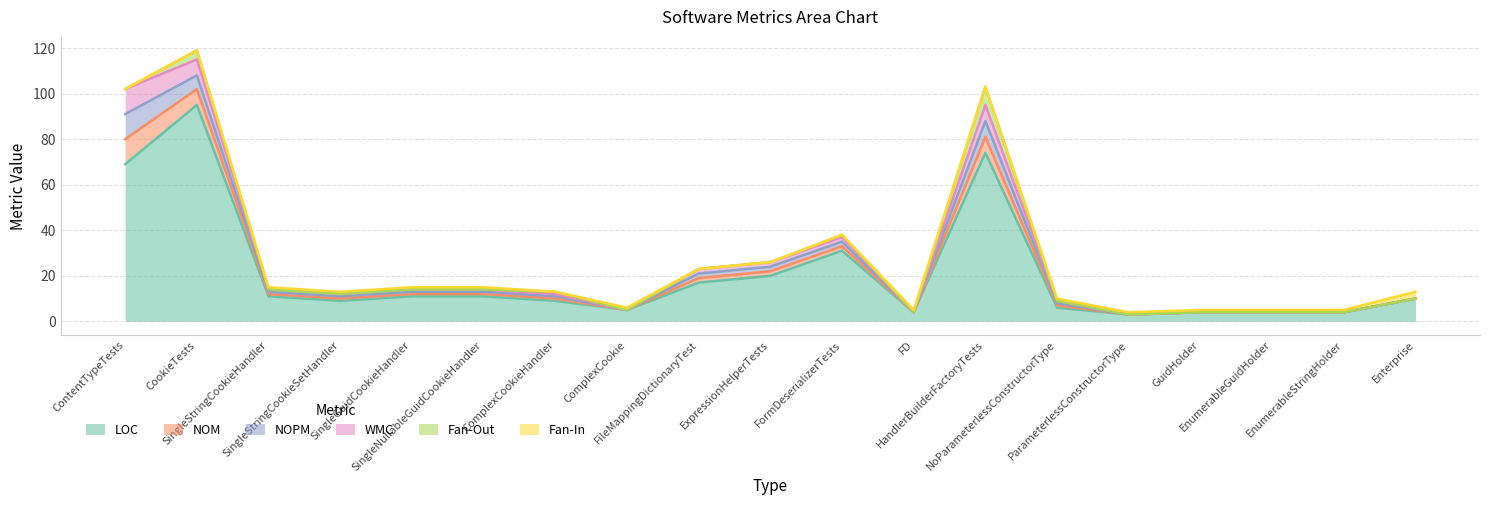

Reading left to right, extract all data points from this chart.

LOC: 69	95	11	9	11	11	9	5	17	20	31	4	74	6	3	4	4	4	10
NOM: 11	7	1	1	1	1	1	0	2	2	2	0	7	1	0	0	0	0	0
NOPM: 11	6	1	1	1	1	1	0	2	2	2	0	7	1	0	0	0	0	0
WMC: 11	7	1	1	1	1	1	0	2	2	2	0	7	1	0	0	0	0	0
Fan-Out: 0	4	0	0	0	0	1	0	0	0	1	0	8	0	0	0	0	0	0
Fan-In: 0	0	1	1	1	1	0	1	0	0	0	1	0	1	1	1	1	1	3